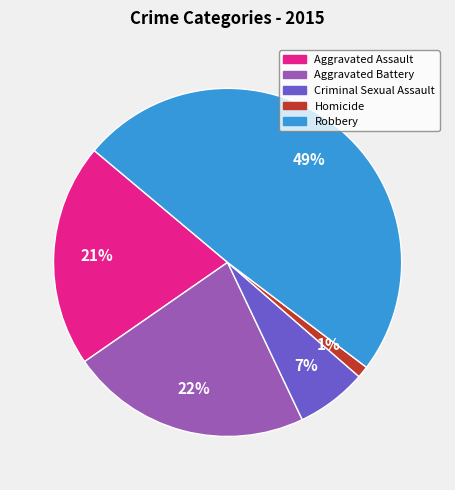

What percentage is the Aggravated Battery slice, to the nearest percent?

22%